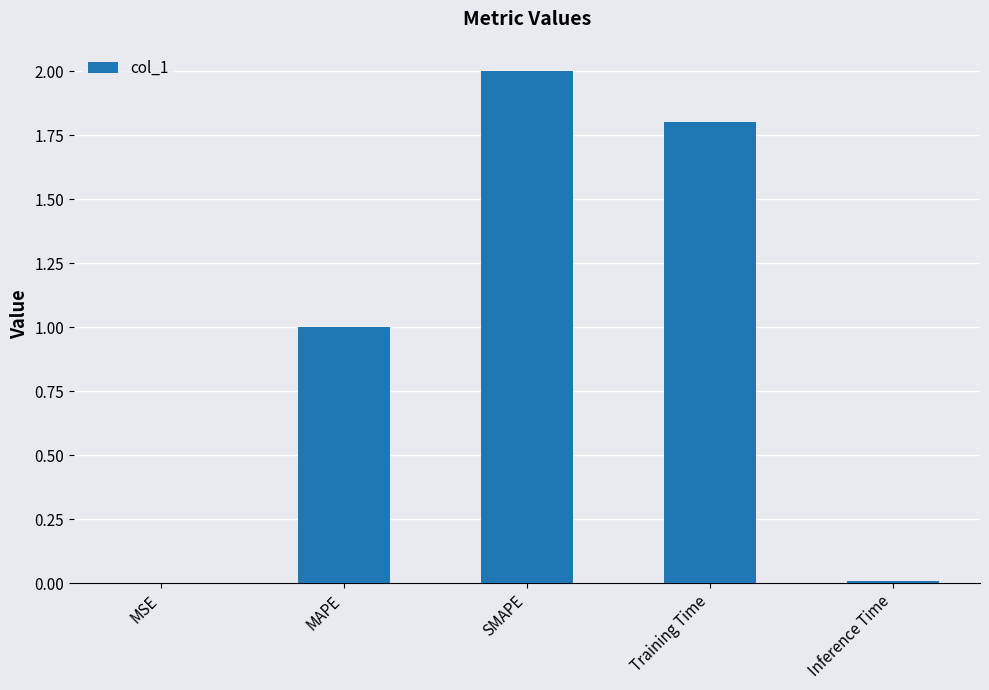

Read the value at MAPE.

1.0